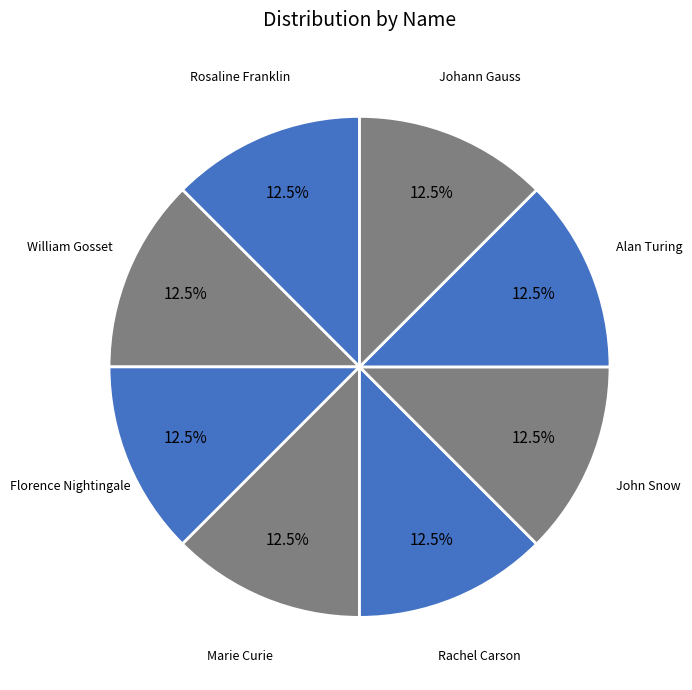

How many slices are in this pie chart?

8